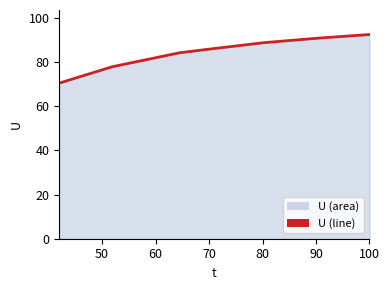

How many categories are shown in the chart?

7